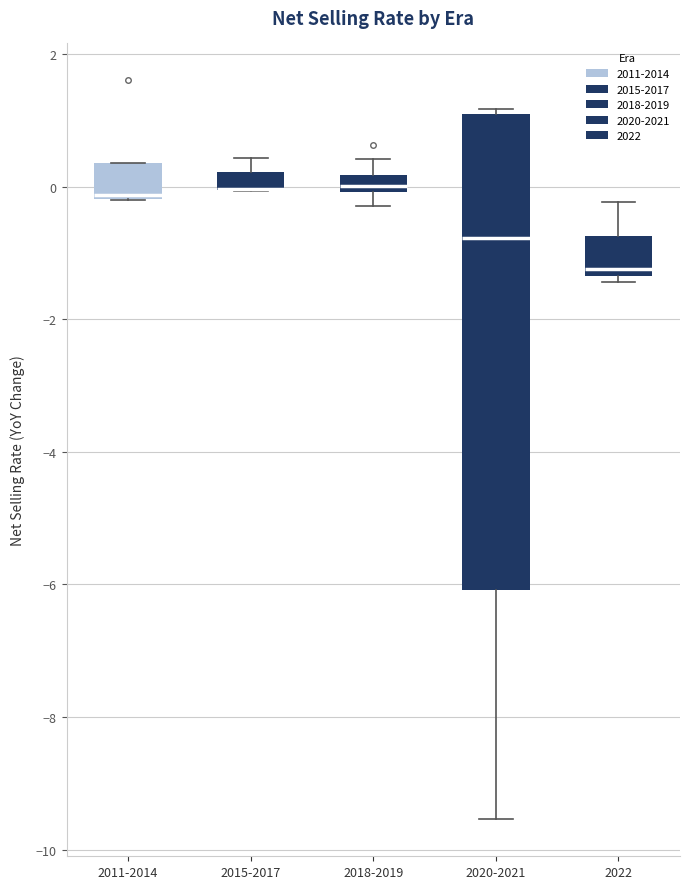

Comparing the boxes themselves (not the whiskers), which one is the tallest?

2020-2021